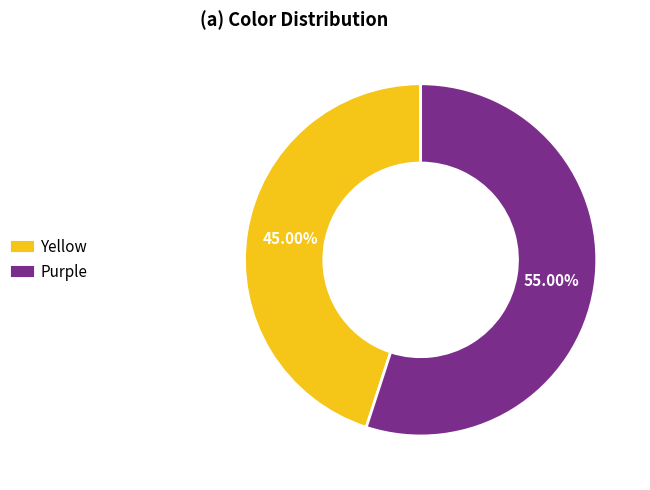

Is it true that Yellow is 52% of the pie?

False